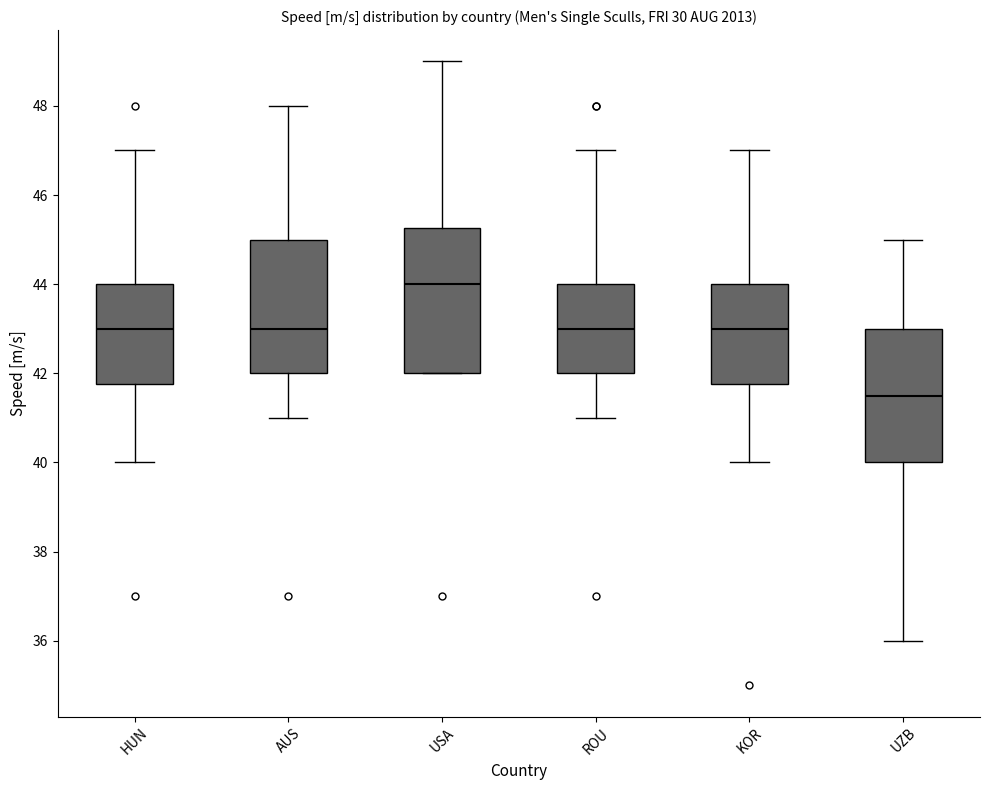

Reading left to right, read every box against the y-axis: the position of its median line, the range the box covers, and the ends of its whiskers. The values are not printed on the chart, so give them approximately, as read against the axis.

HUN: median 43.0, box 41.8 to 44.0, whiskers 40.0 to 47.0
AUS: median 43.0, box 42.0 to 45.0, whiskers 41.0 to 48.0
USA: median 44.0, box 42.0 to 45.2, whiskers 42.0 to 49.0
ROU: median 43.0, box 42.0 to 44.0, whiskers 41.0 to 47.0
KOR: median 43.0, box 41.8 to 44.0, whiskers 40.0 to 47.0
UZB: median 41.6, box 40.0 to 43.0, whiskers 36.0 to 45.0